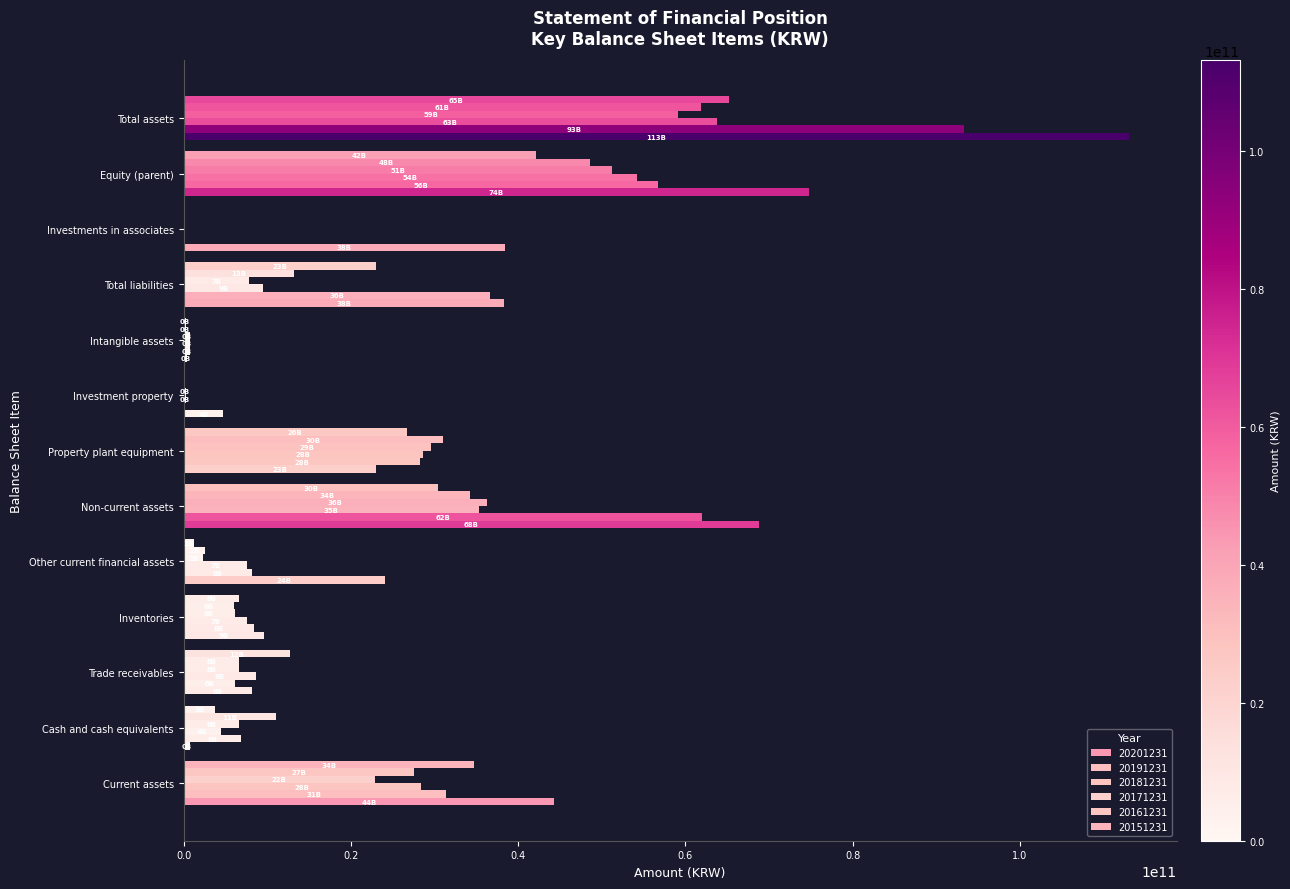

What is the difference between the maximum and minimum values in the 20181231 series?

63793557271